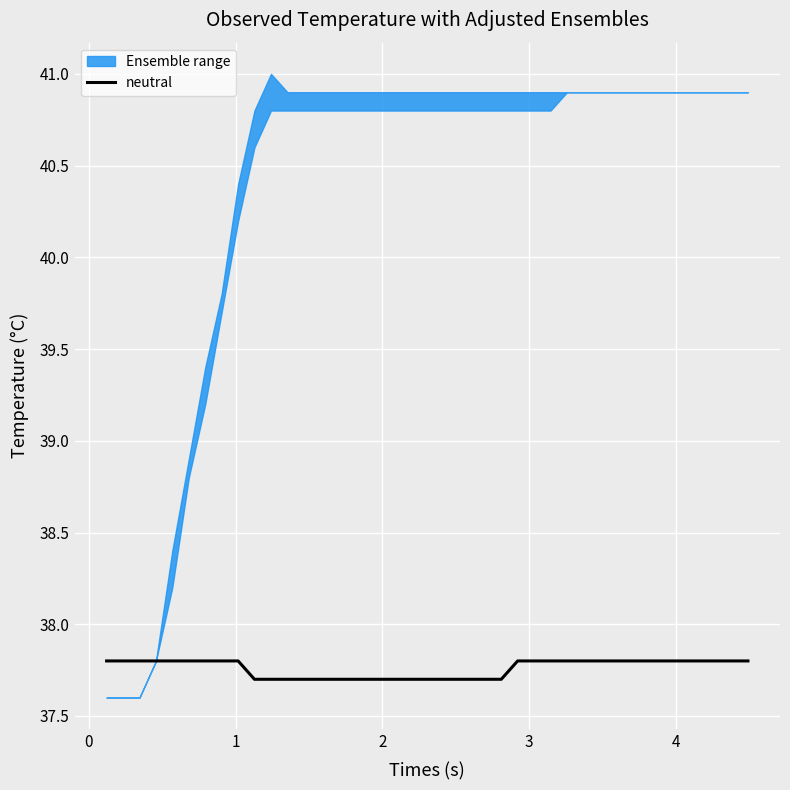

What is the minimum value for neutral?

37.7